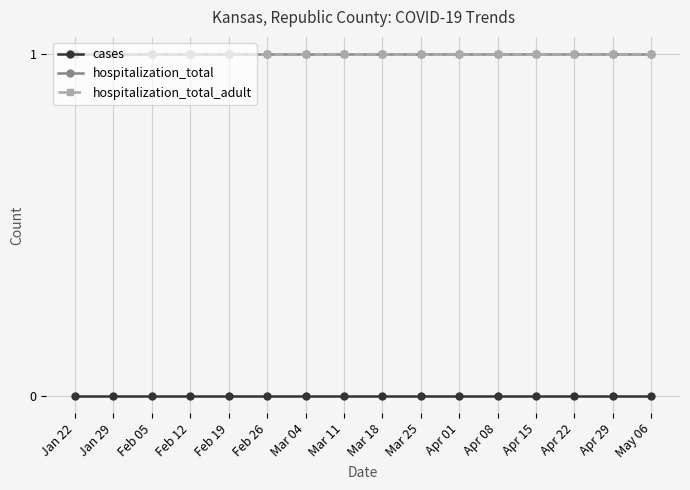

What position from the left is Mar 25?

10